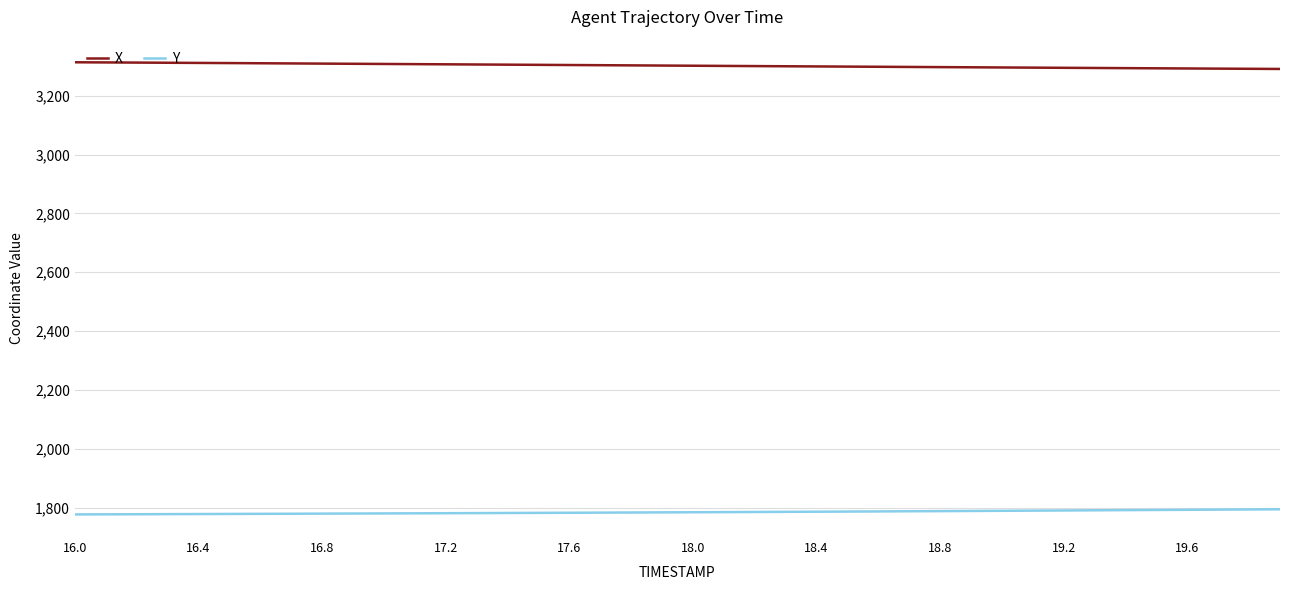

What are all the series names shown in the legend?

X, Y